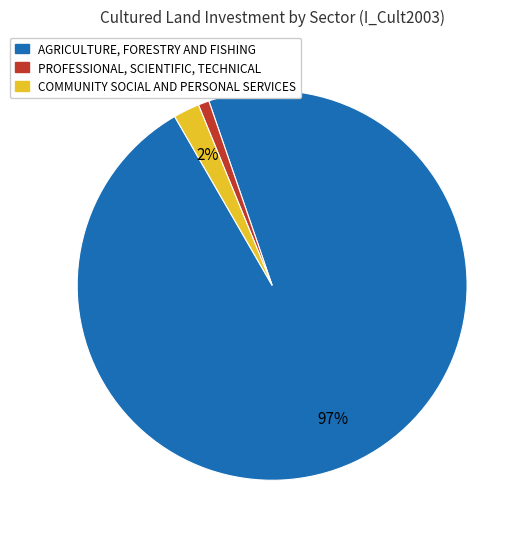

To the nearest percent, what is the difference between the largest and smallest slice percentages?

96%